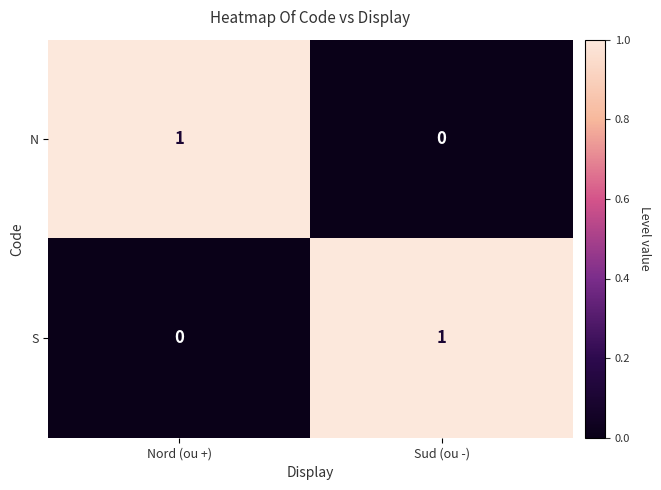

Is the value of N at Sud (ou -) greater than the value of S at Sud (ou -)?

No